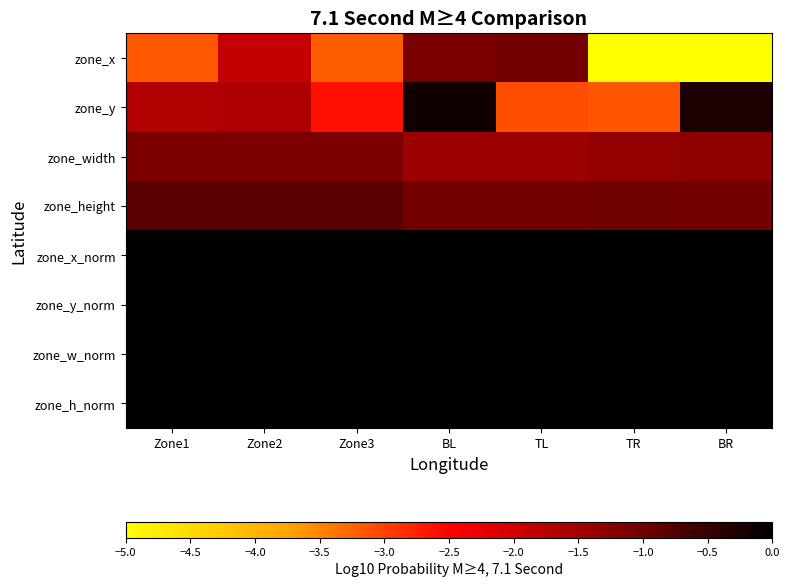

At how many categories does at least one series exceed -2?

7